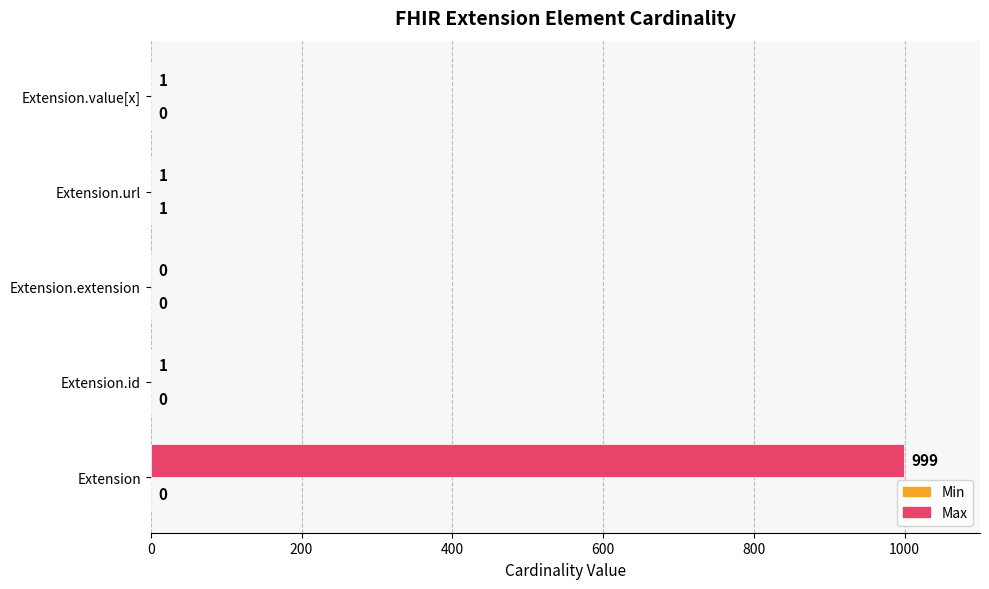

Which series has the largest total across all categories?

Max